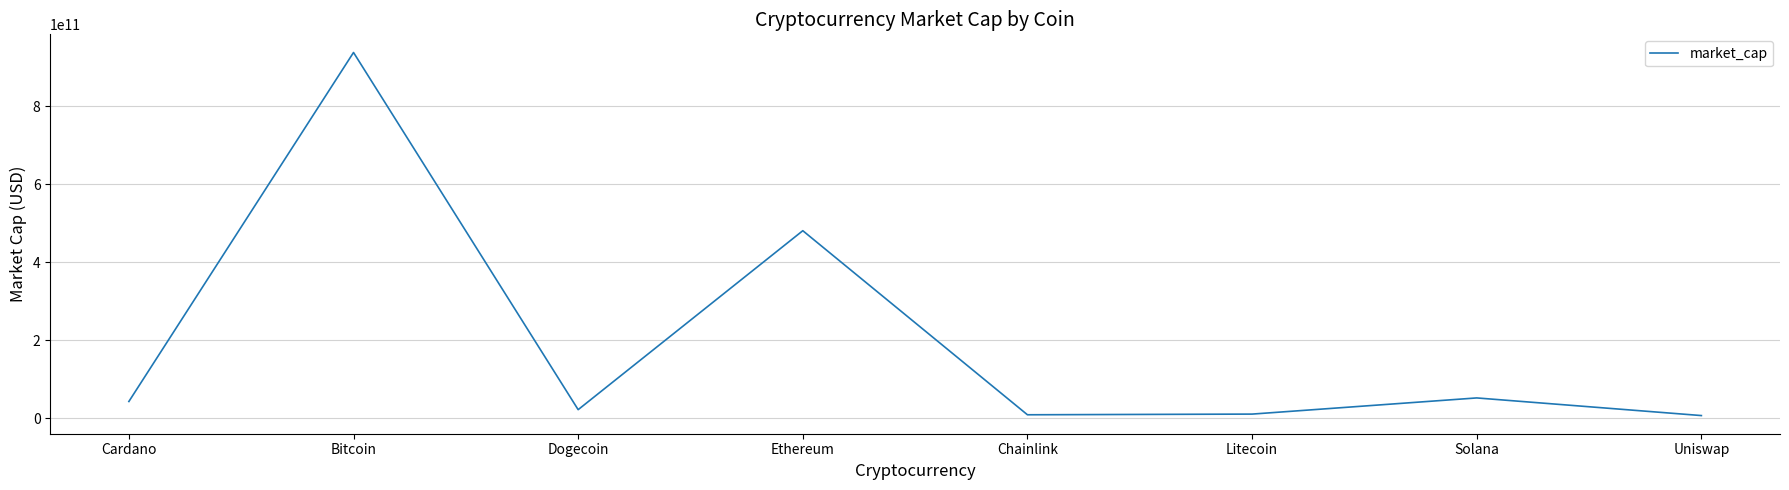

How many interior local valleys (lower than both neighbors) does the data have?

2